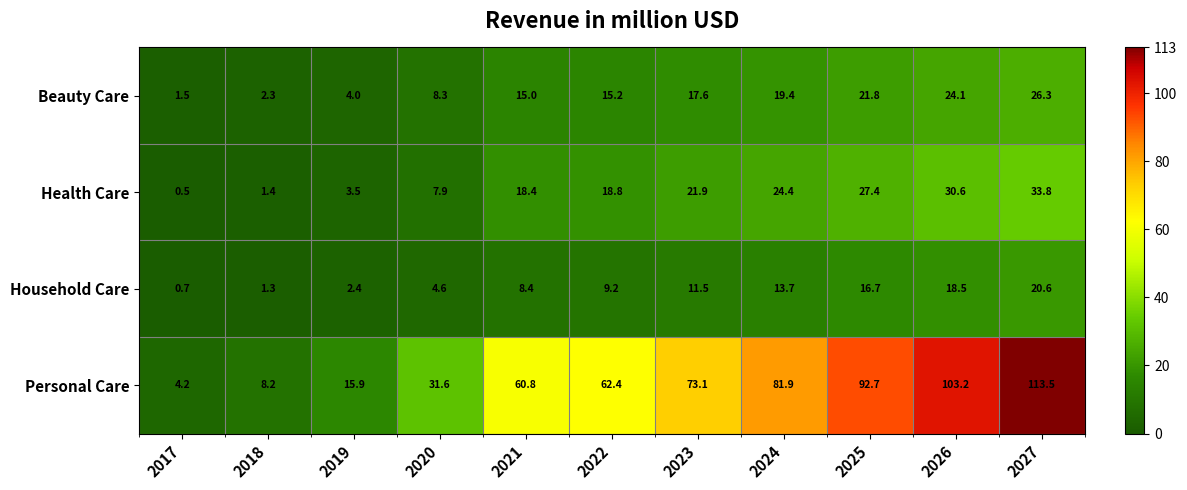

What is the spread (max minus min) of values at 2023?

61.6